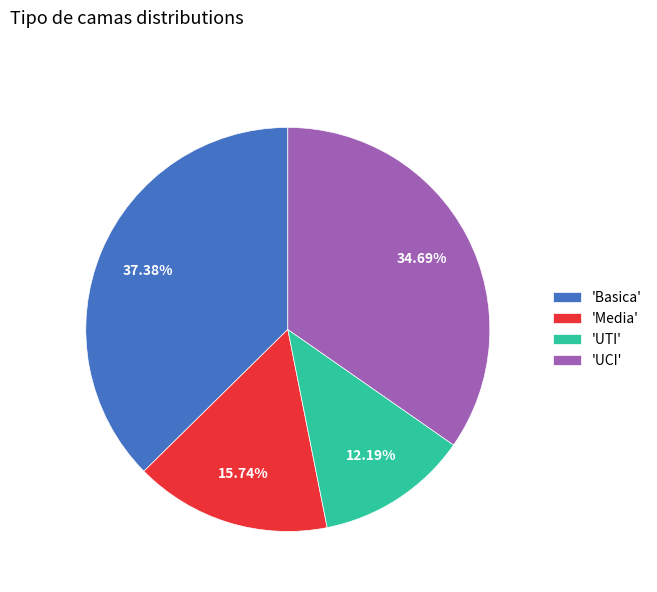

Do 'Media' and 'Basica' together represent more than half of the pie?

Yes